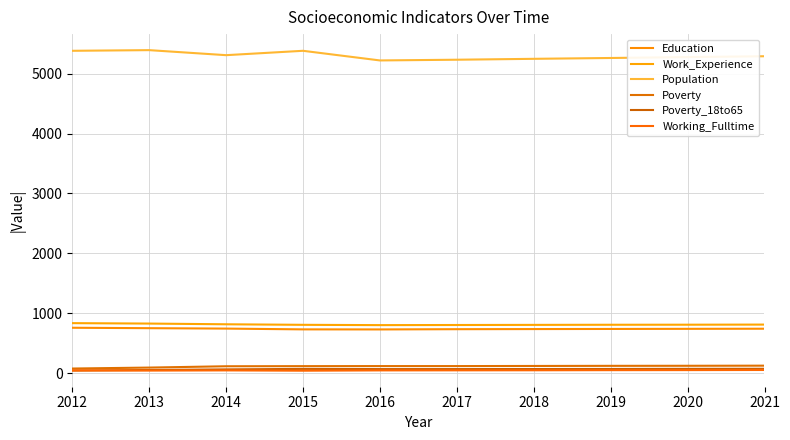

How many lines are shown in the chart?

6